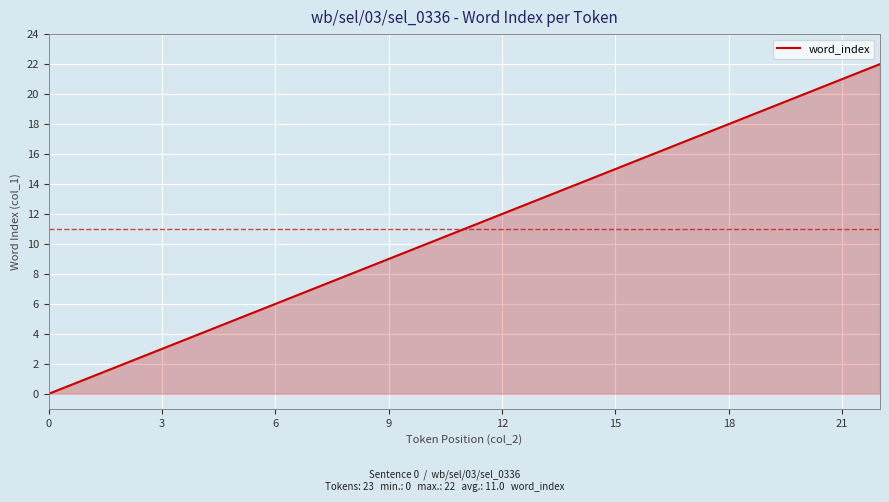

What is the difference between the maximum and minimum values?

22